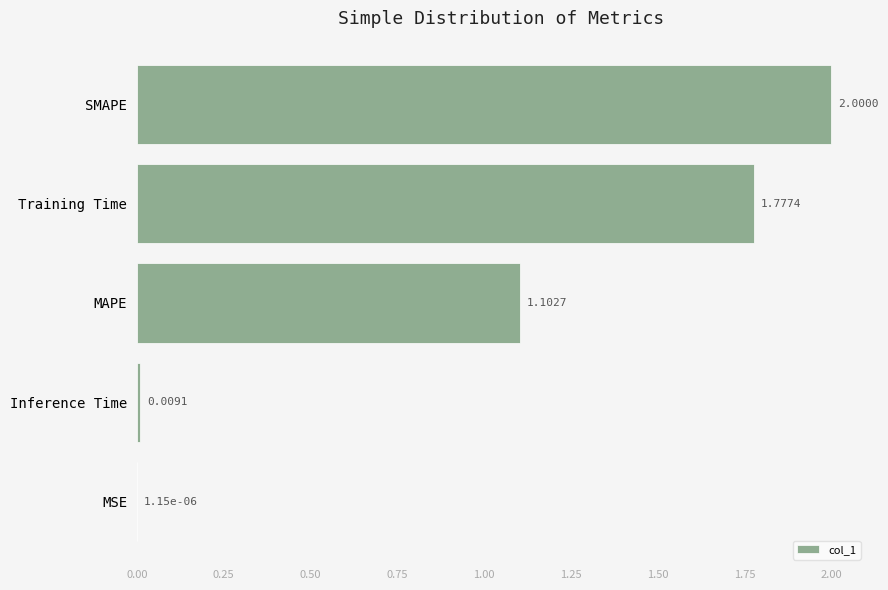

What is the average value?

1.0